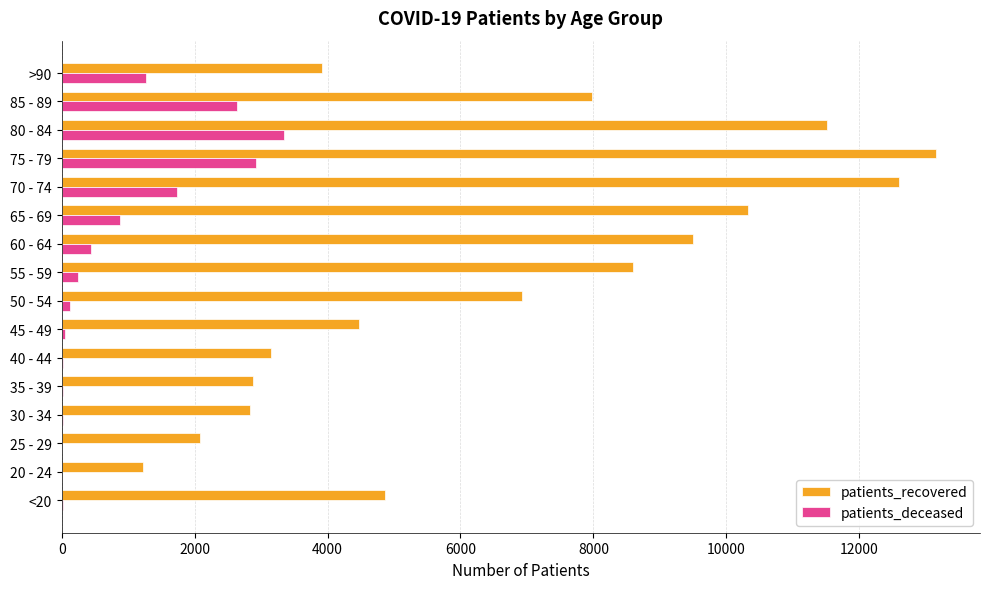

At which label is patients_recovered closest to 7188?

50 - 54